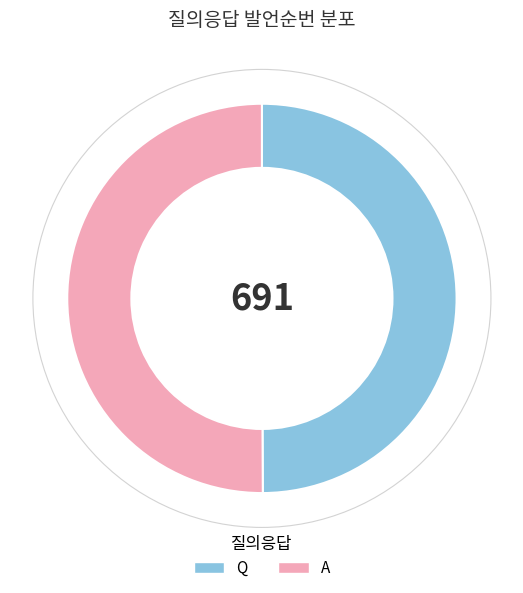

How many slices are in this pie chart?

2